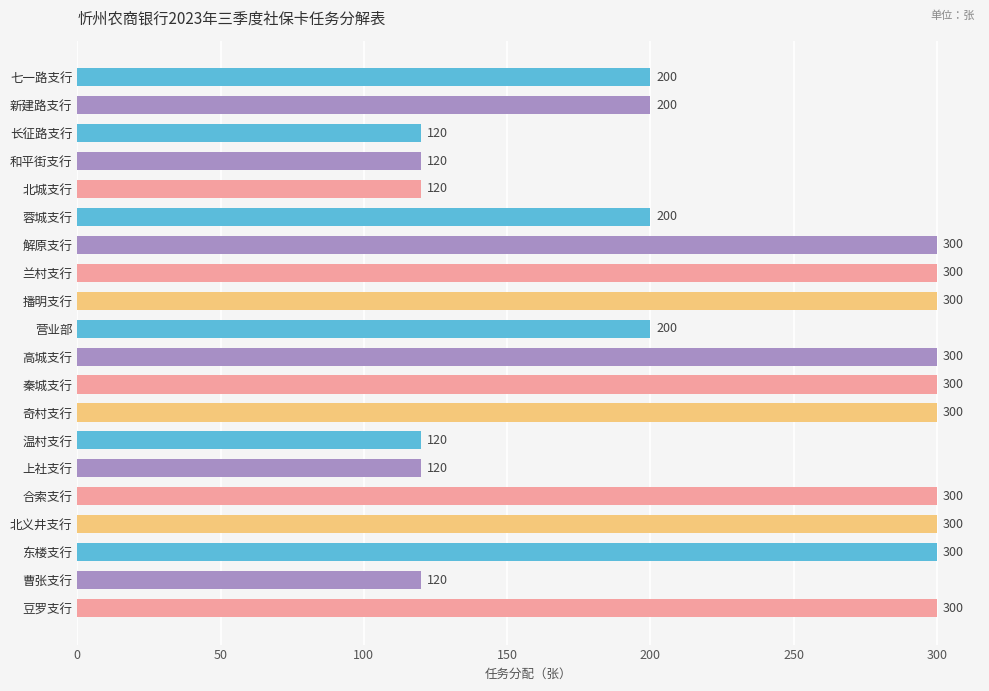

Between 新建路支行 and 长征路支行, which is larger?

新建路支行